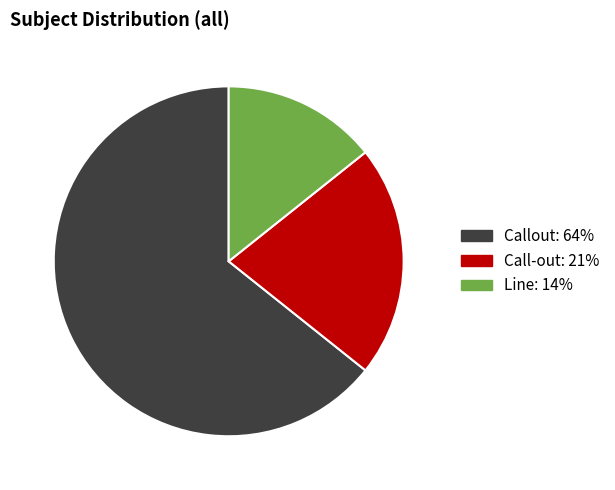

What is the ratio of the value at Line to the value at Call-out?

0.7